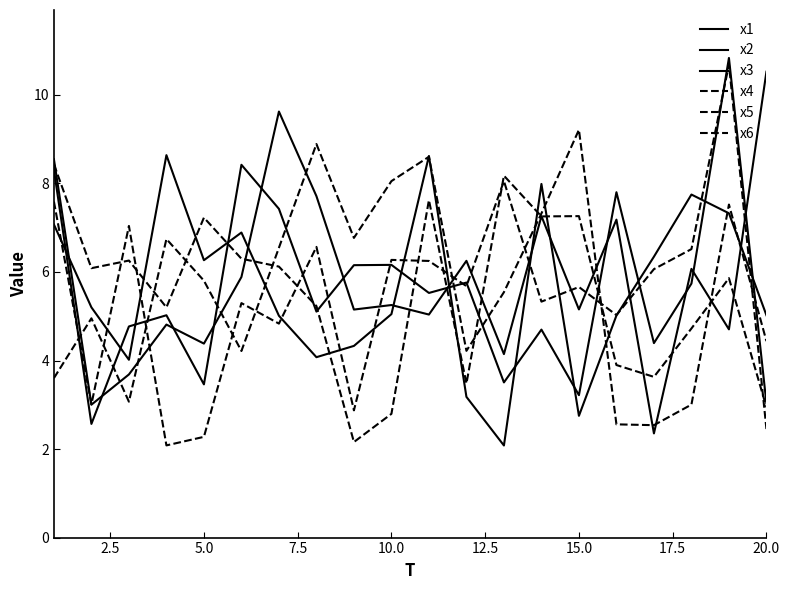

Does the chart have visible grid lines?

No